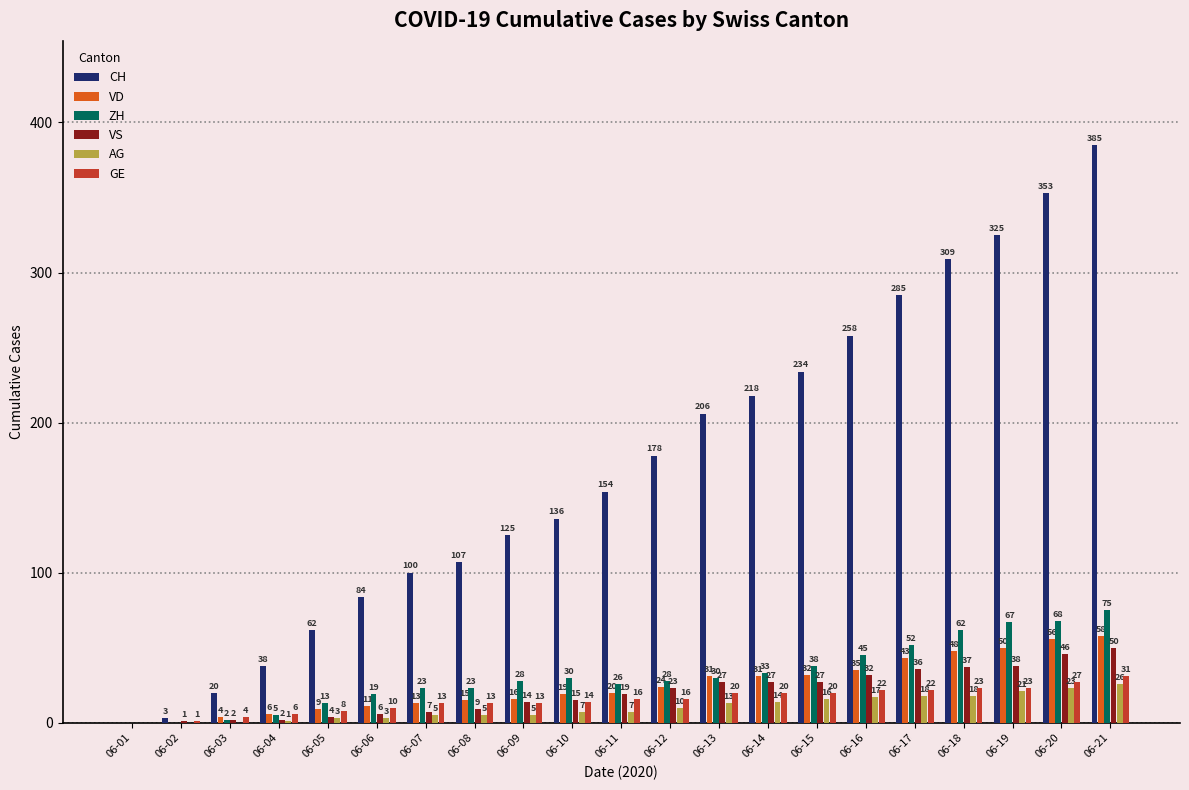

The ZH series shows 11 at 06-17. True or false?

False